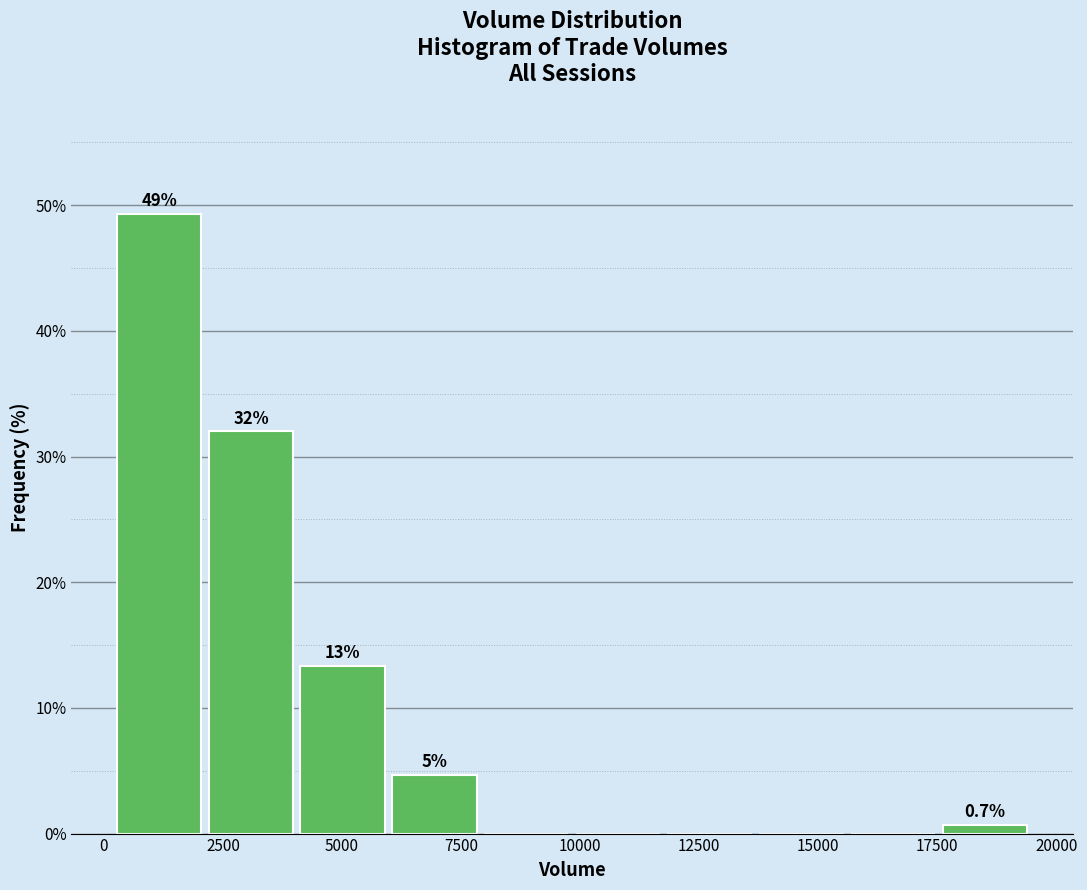

Around what value on the x-axis is the tallest bar? Give the approximate position of its centre, as read against the axis.

1000